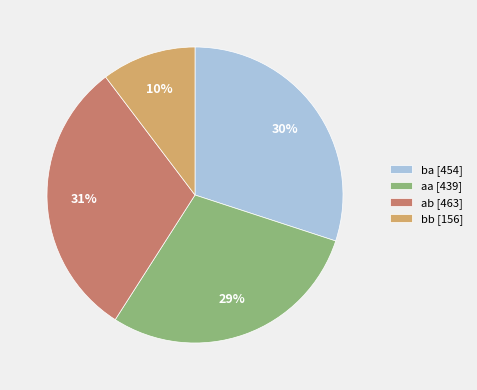

To the nearest percent, what is the difference between the aa [439] and ab [463] slice percentages?

2%